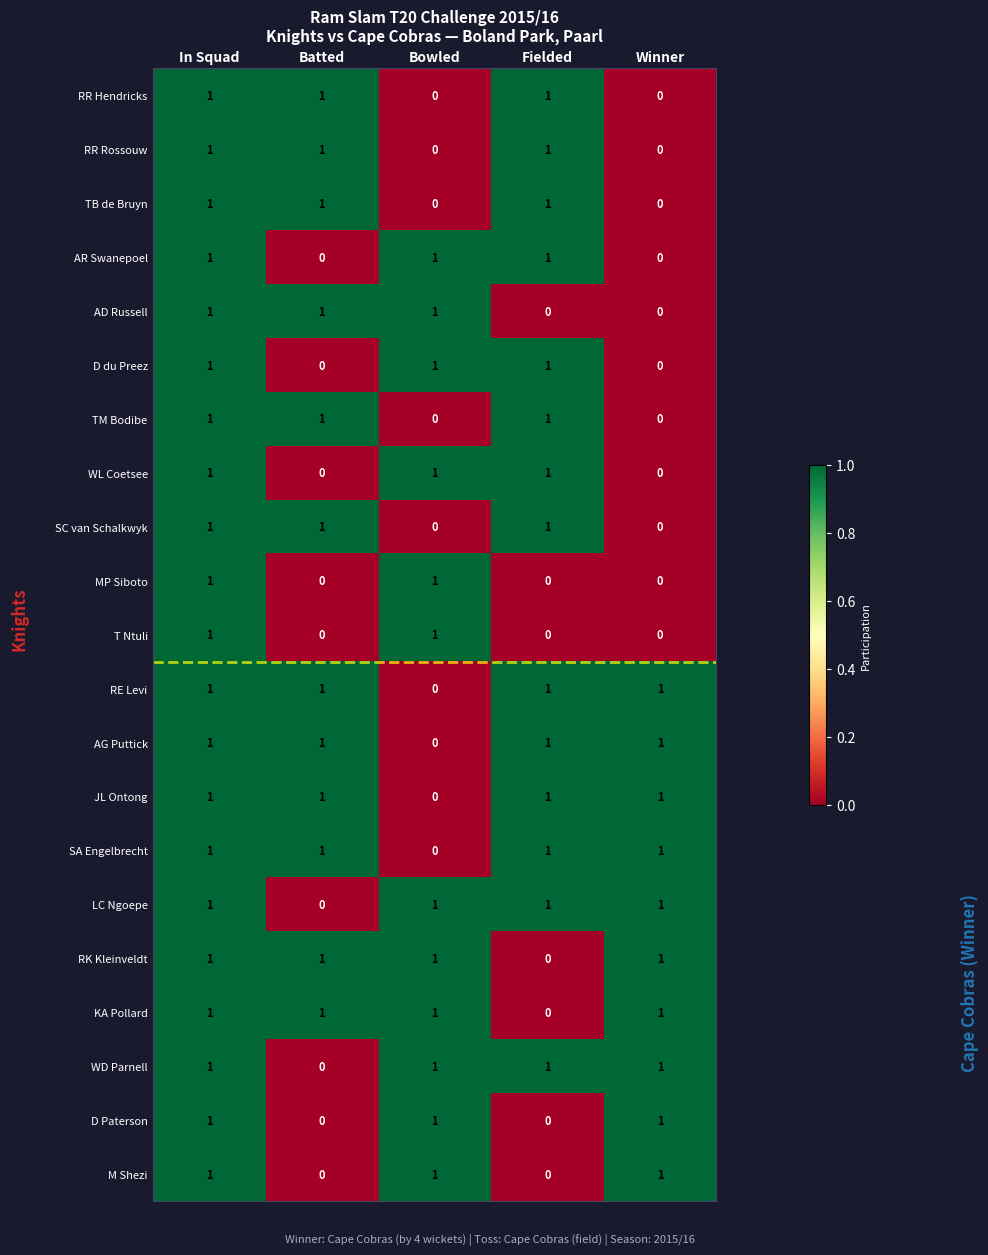

The MP Siboto series shows -1 at Batted. True or false?

False